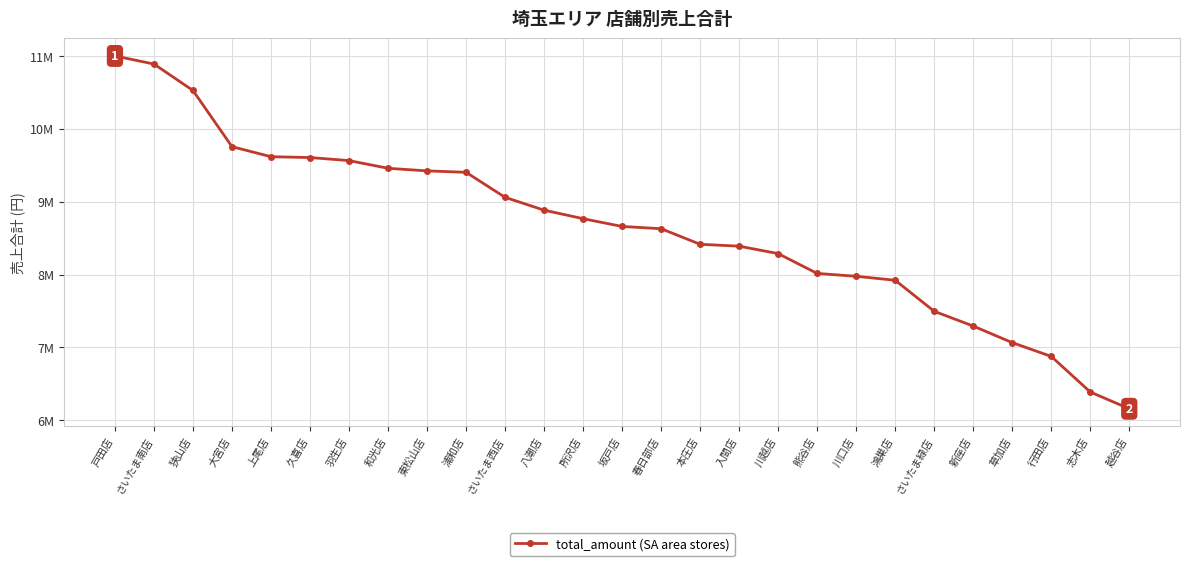

Is this an area chart (filled region under the line)?

No